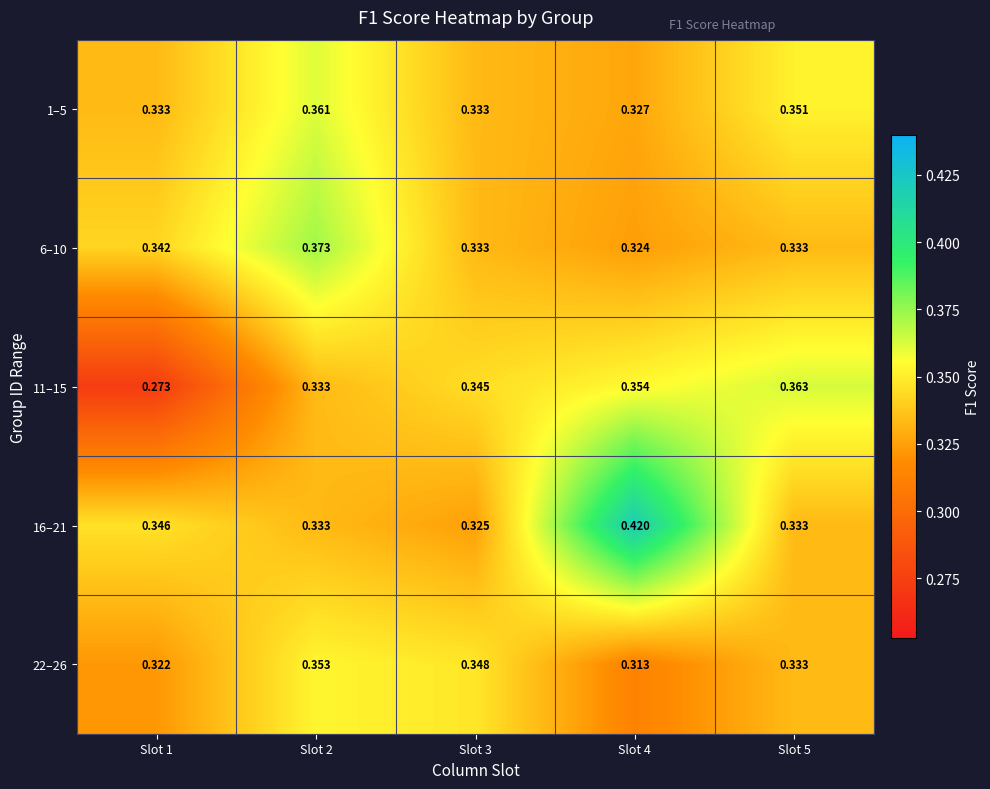

Is the value of 1–5 at Slot 3 greater than the value of 16–21 at Slot 3?

Yes